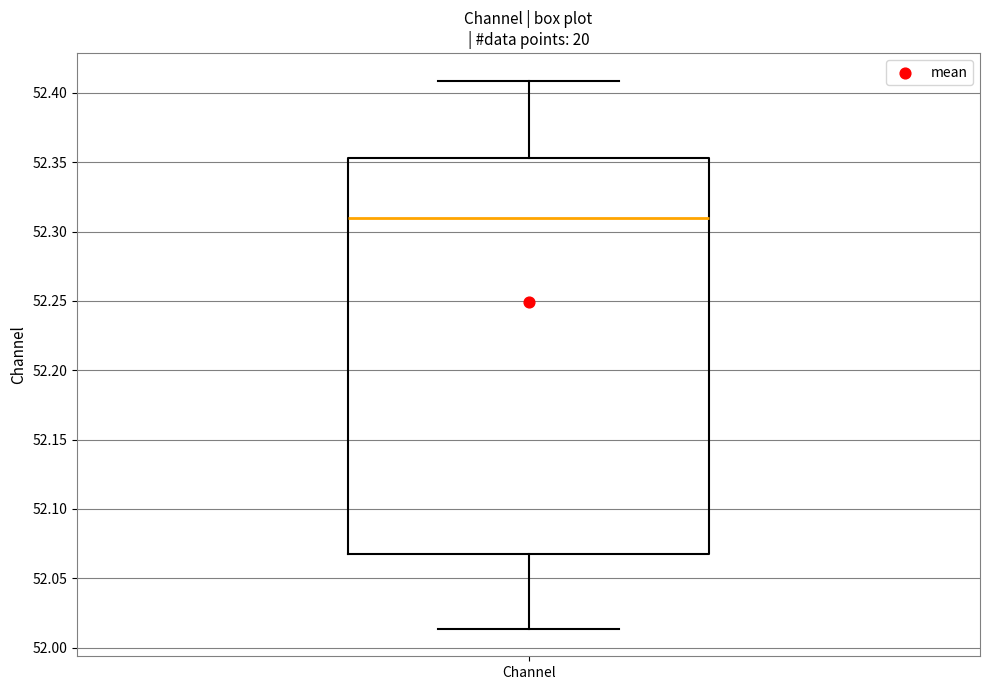

Read this box plot against the y-axis: the position of the median line, the range covered by the box, and the ends of both whiskers. The values are not printed on the chart, so give them approximately, as read against the axis.

median 52.310, box 52.070 to 52.355, whiskers 52.015 to 52.410